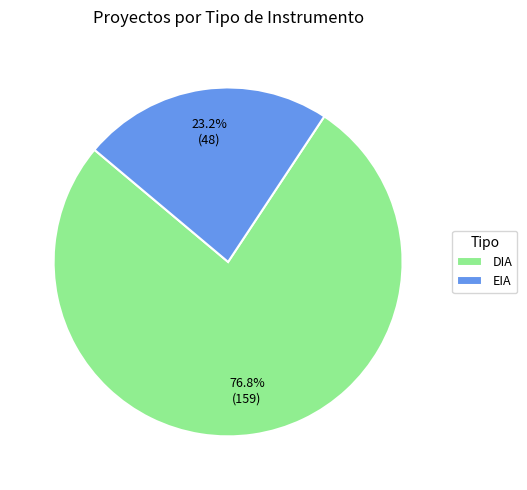

The DIA slice represents 87% of the pie. True or false?

False